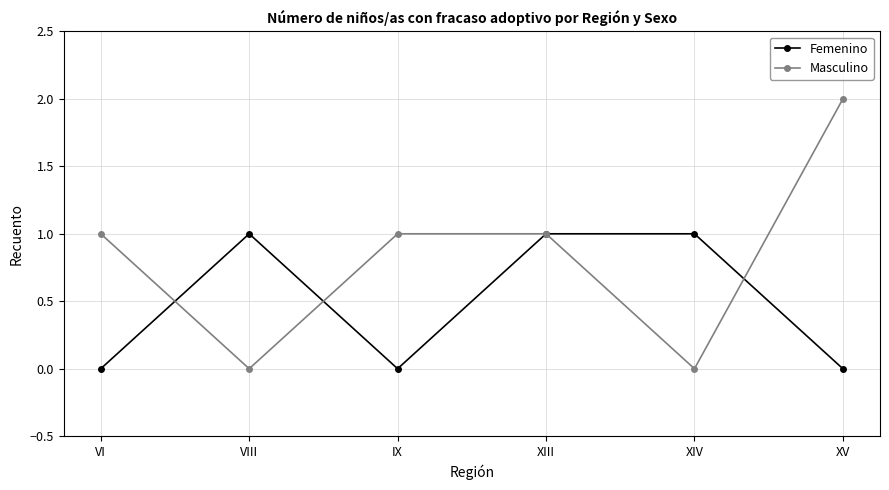

What position from the right is XV?

1